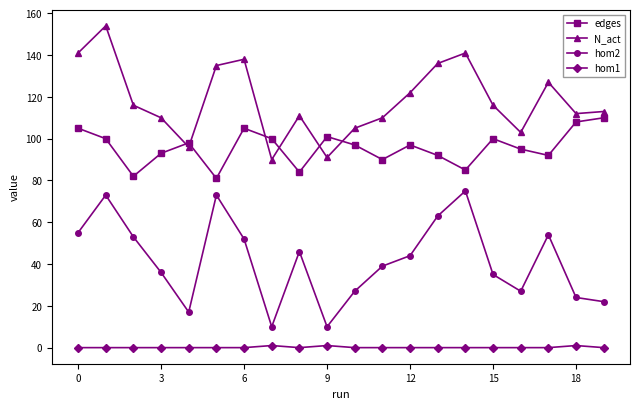

True or false: hom2 has more than 2 points higher than both neighbors.

True